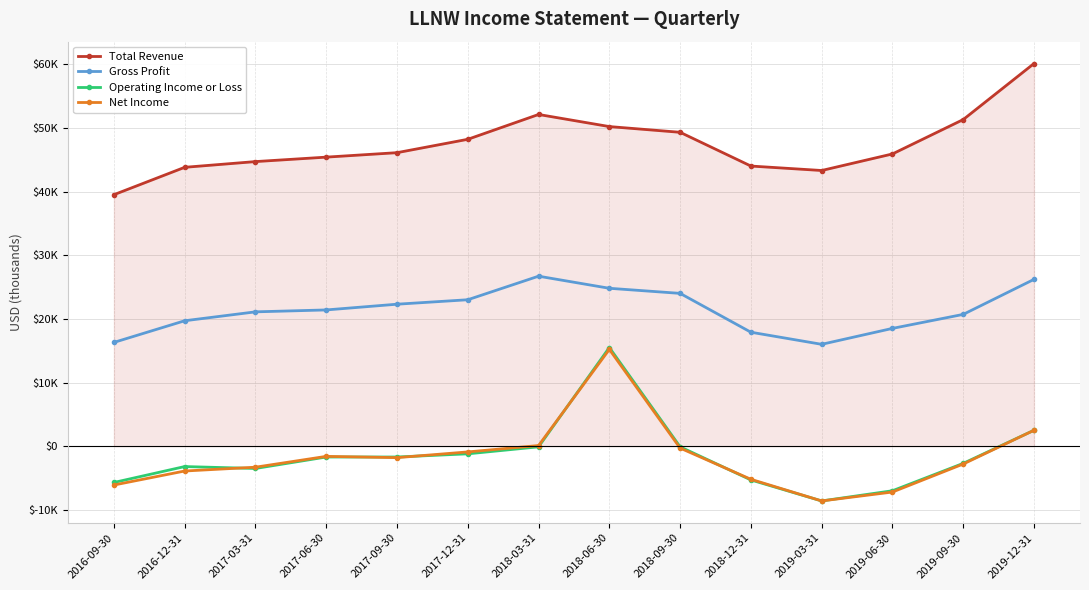

Which series has the widest spread of values?

Operating Income or Loss